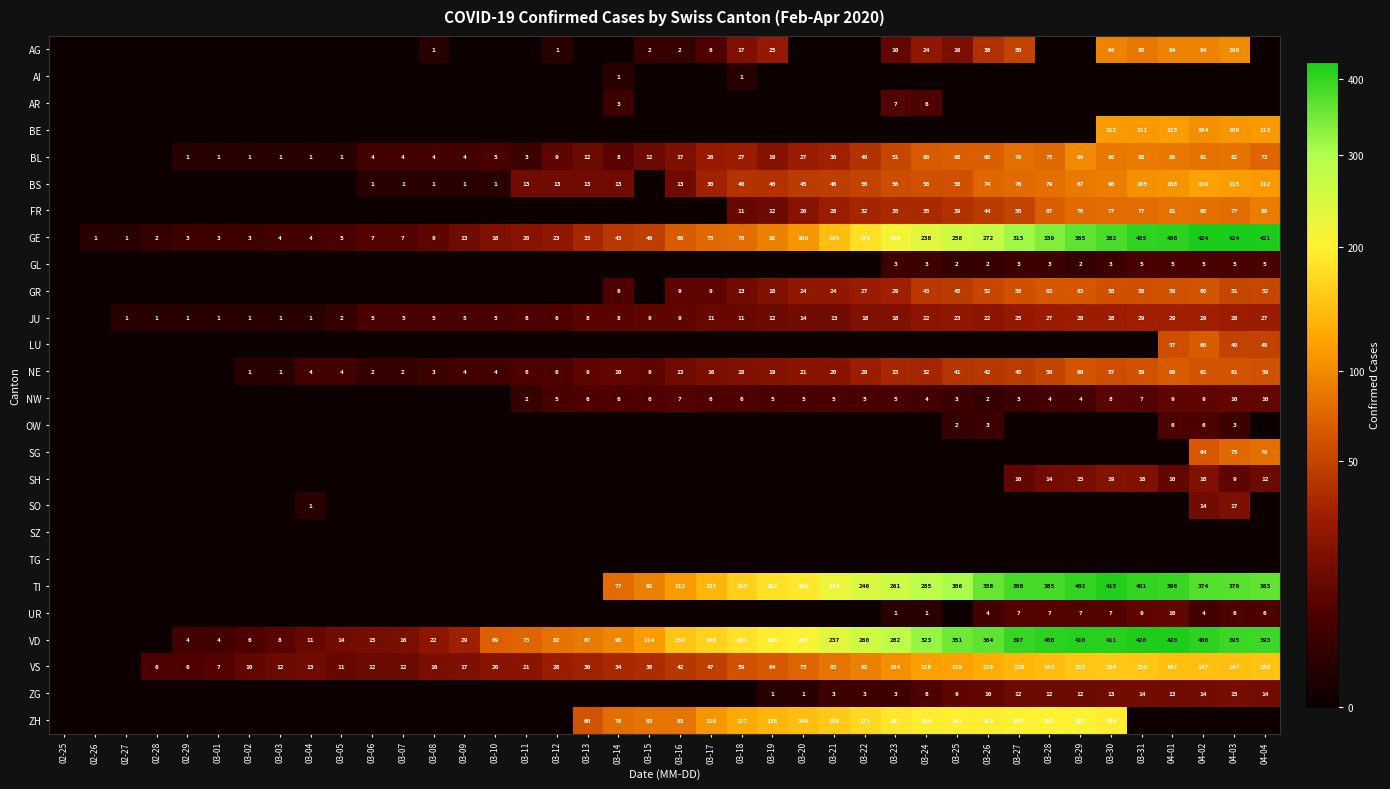

Which category has the highest value across all series?

04-02